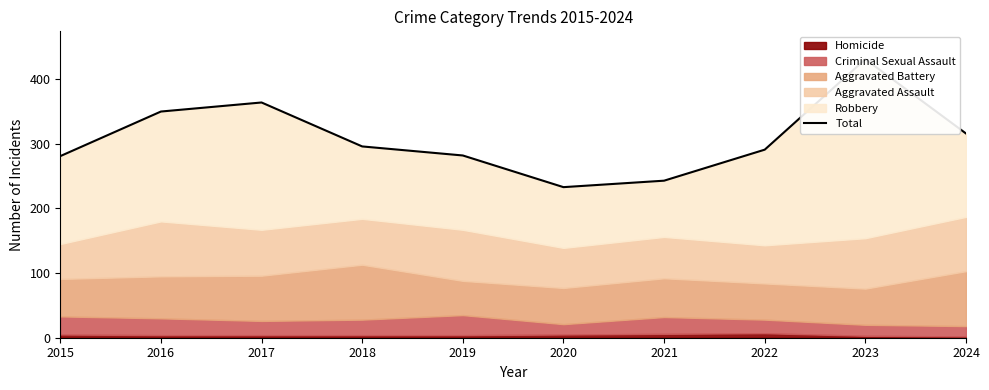

Which has a higher value, 2021 or 2018?

2018